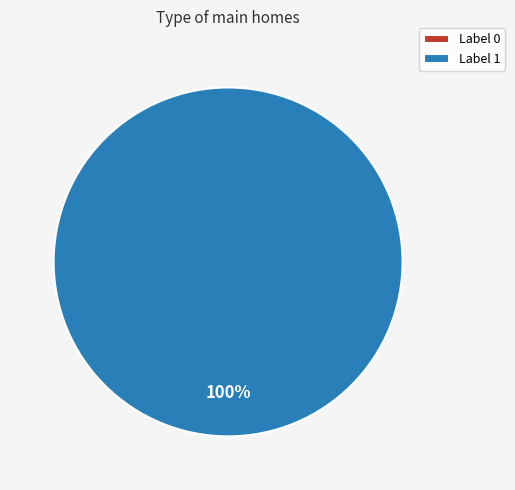

Count the number of slices in the pie.

2